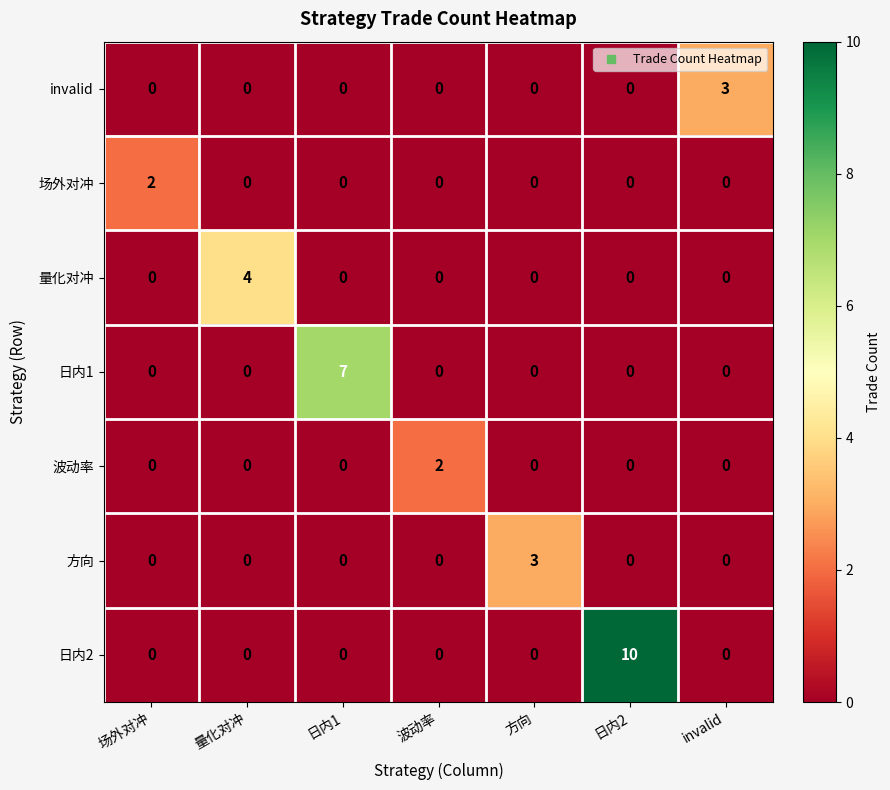

Is the value of 方向 at 日内1 greater than the value of invalid at invalid?

No